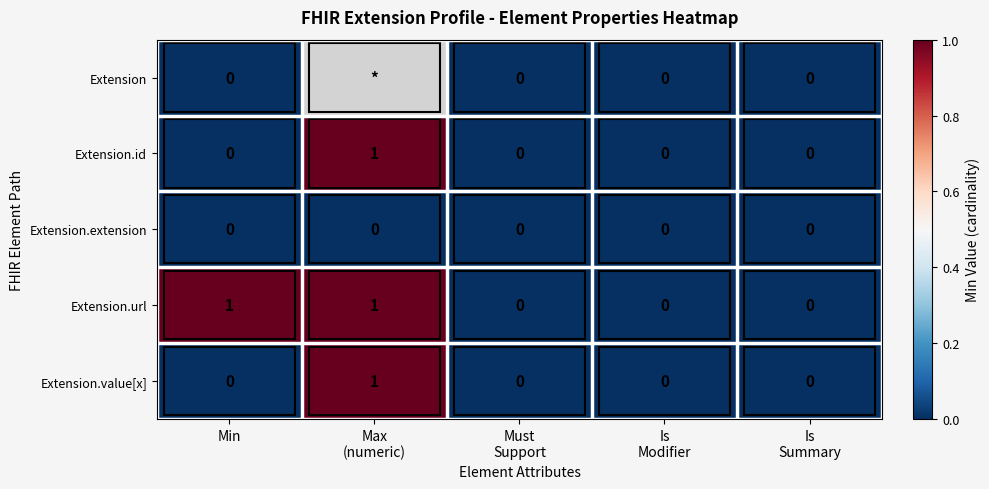

List the series in order of their peak value, highest first.

Extension.id, Extension.url, Extension.value[x], Extension, Extension.extension